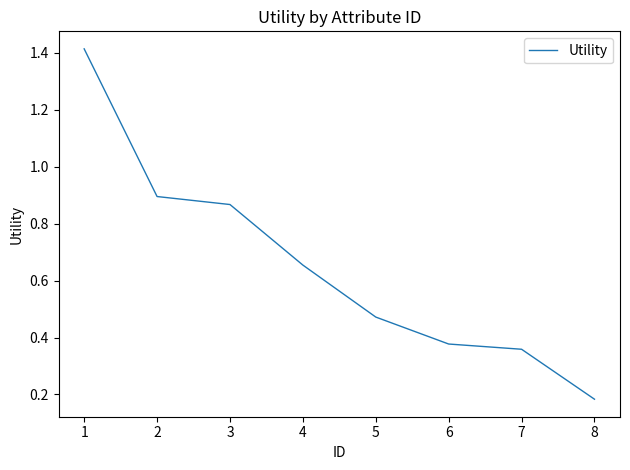

What is the sum of the values at 8 and 1?

1.6